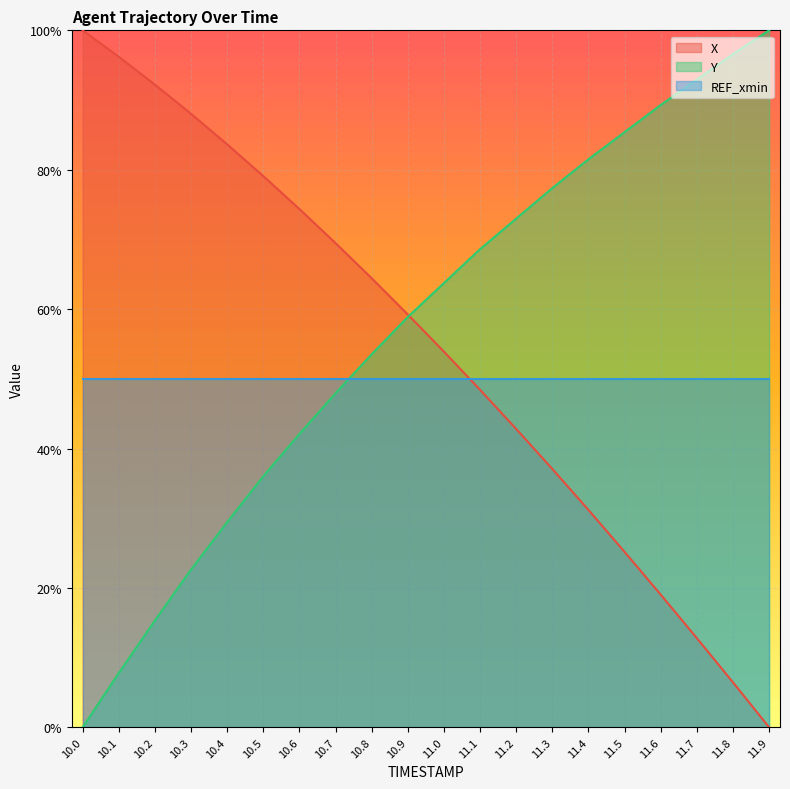

Which series ends up on top after the final intersection of X and Y?

Y